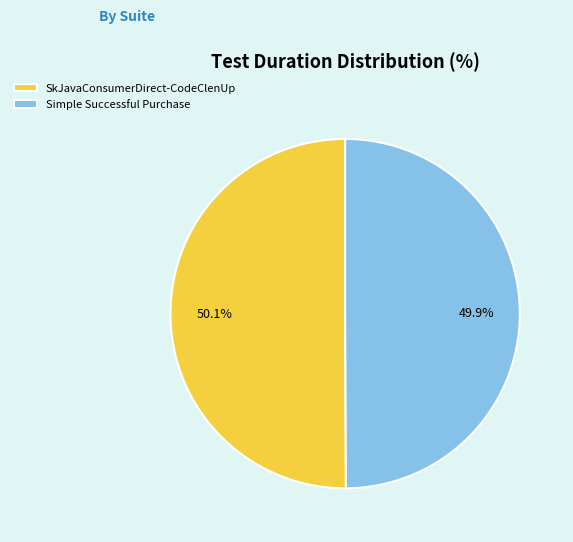

Count the number of slices in the pie.

2